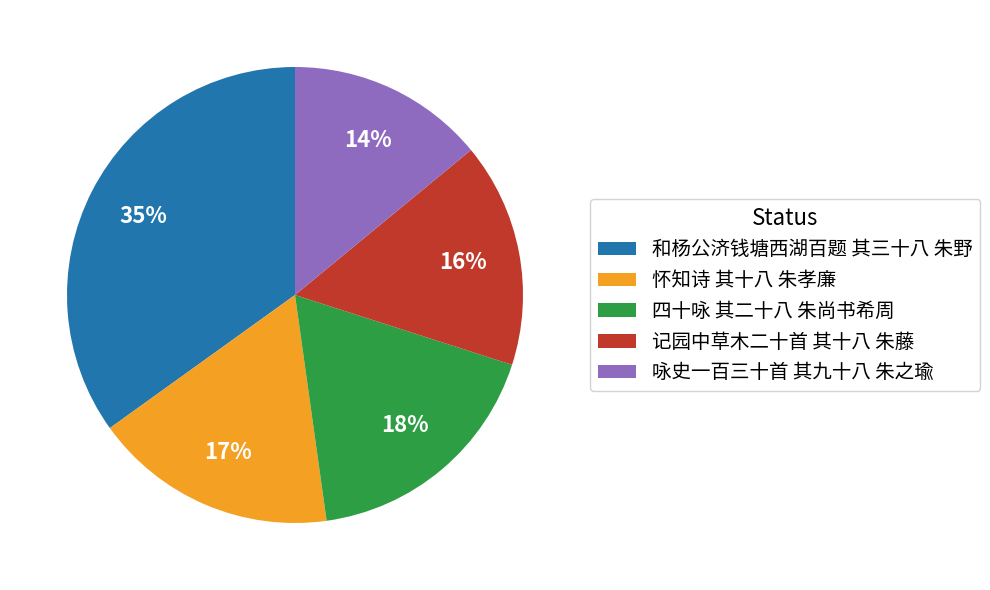

Do 记园中草木二十首 其十八 朱藤 and 怀知诗 其十八 朱孝廉 together represent more than half of the pie?

No